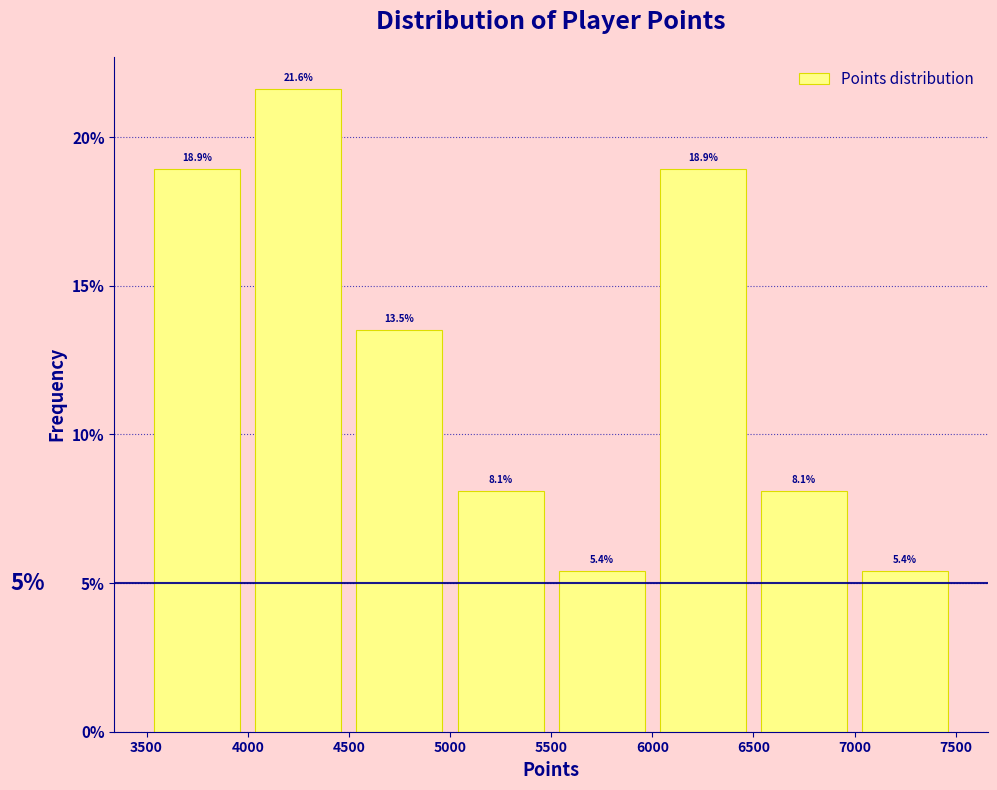

Reading left to right, transcribe this chart: for each bar, give the range it covers on the x-axis and its height.

3500 to 4000: 18.9
4000 to 4500: 21.6
4500 to 5000: 13.5
5000 to 5500: 8.1
5500 to 6000: 5.4
6000 to 6500: 18.9
6500 to 7000: 8.1
7000 to 7500: 5.4